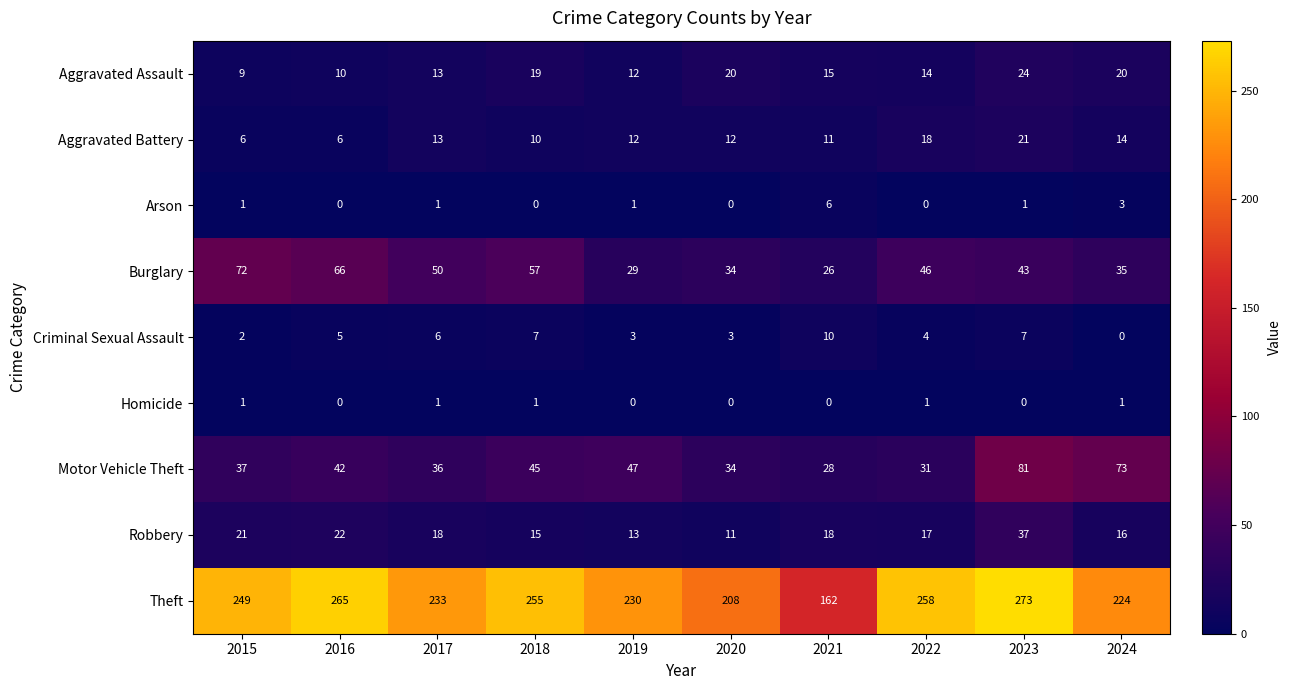

How many distinct data groups are displayed?

9